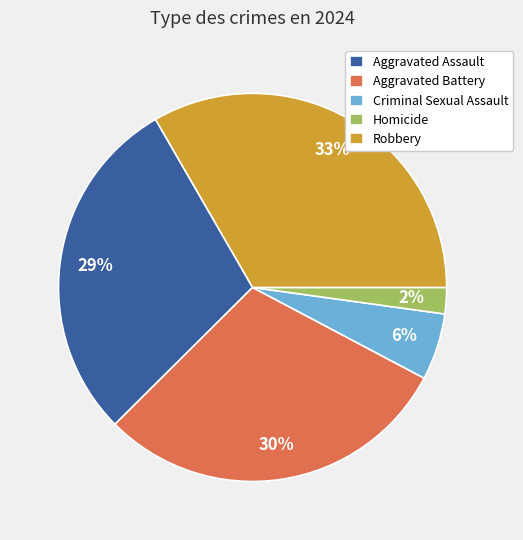

Is the sum of Aggravated Assault and Criminal Sexual Assault greater than half?

No